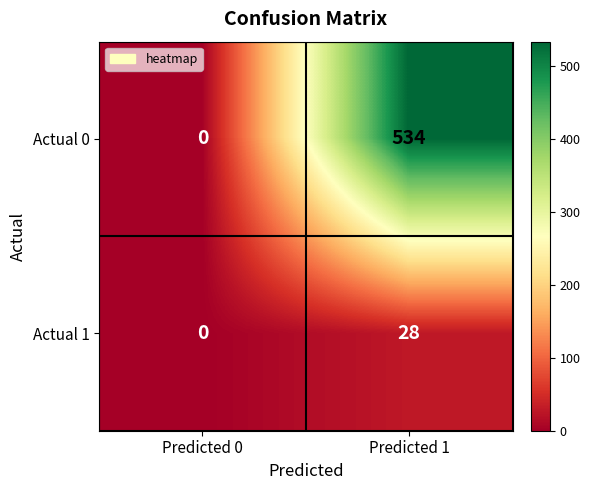

What is the difference between the Actual 0 values at Predicted 0 and Predicted 1?

534